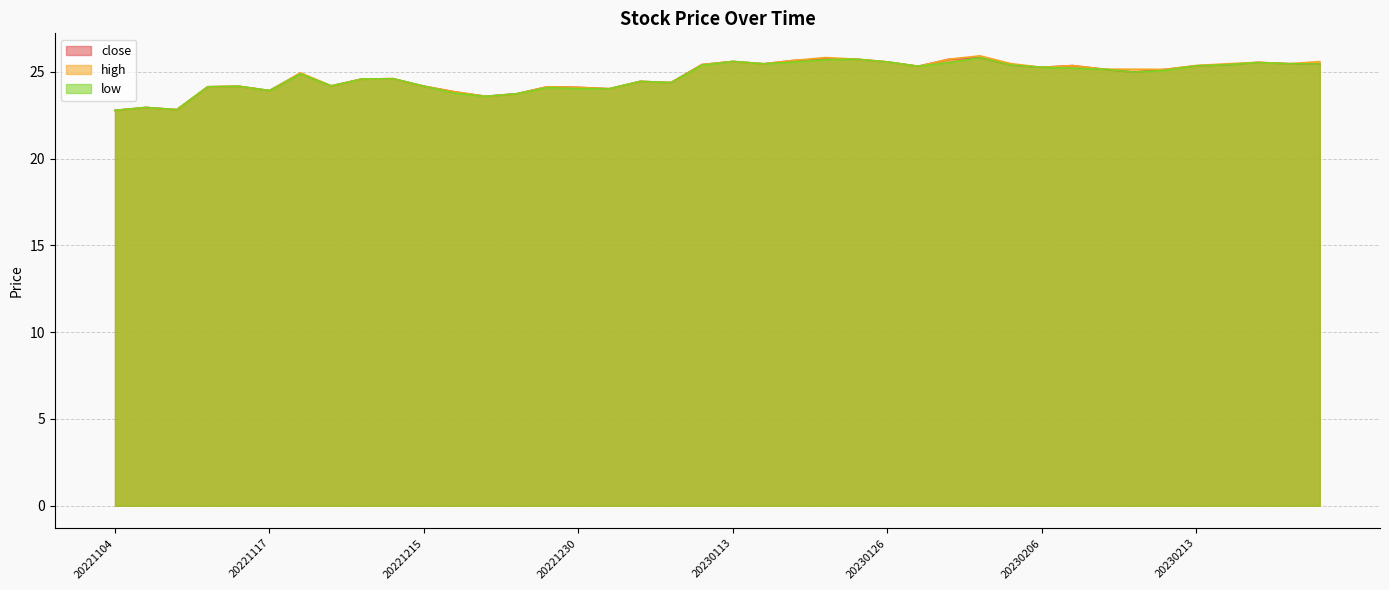

Rank the series by their maximum value, from lowest to highest.

close, low, high